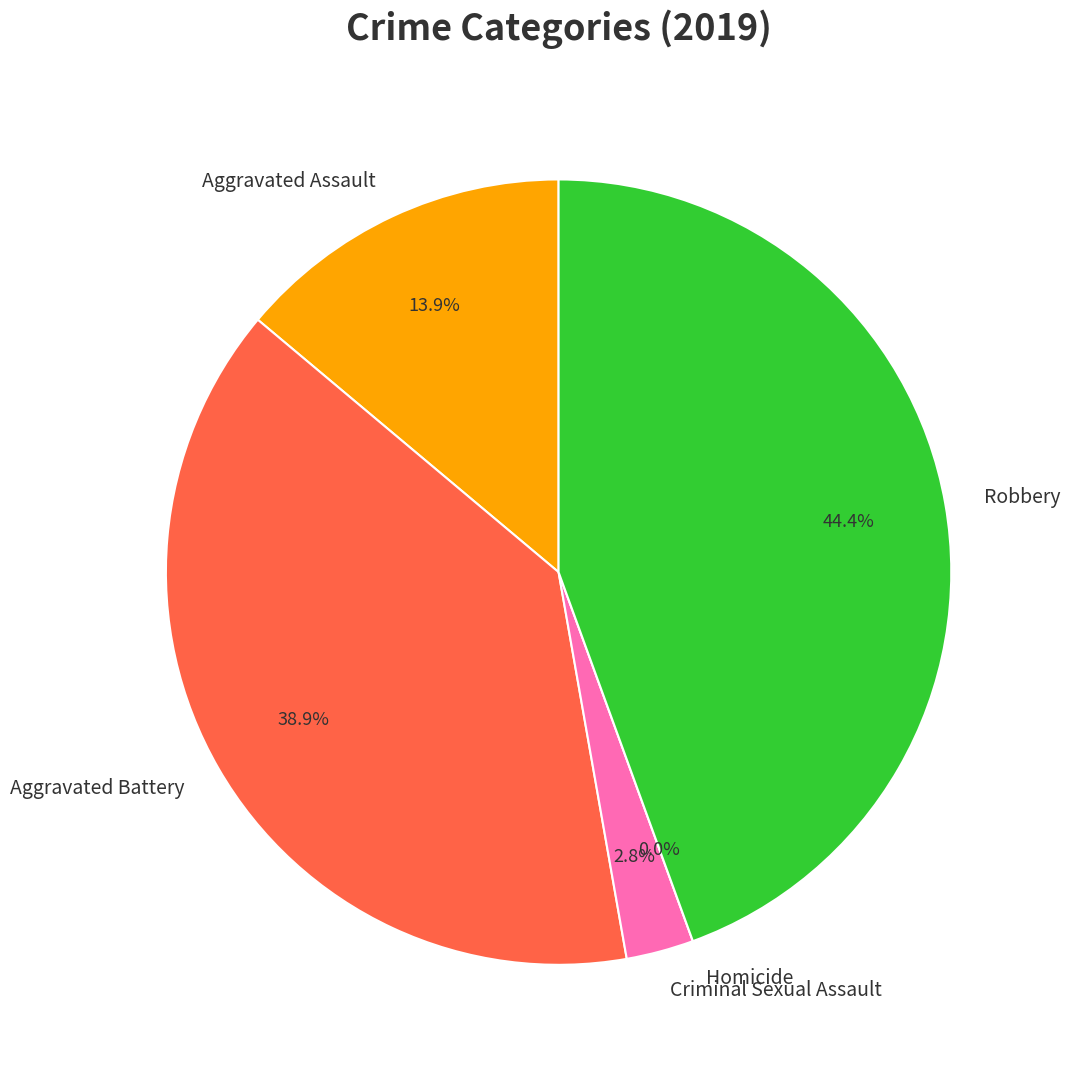

Does any single category account for the majority?

No